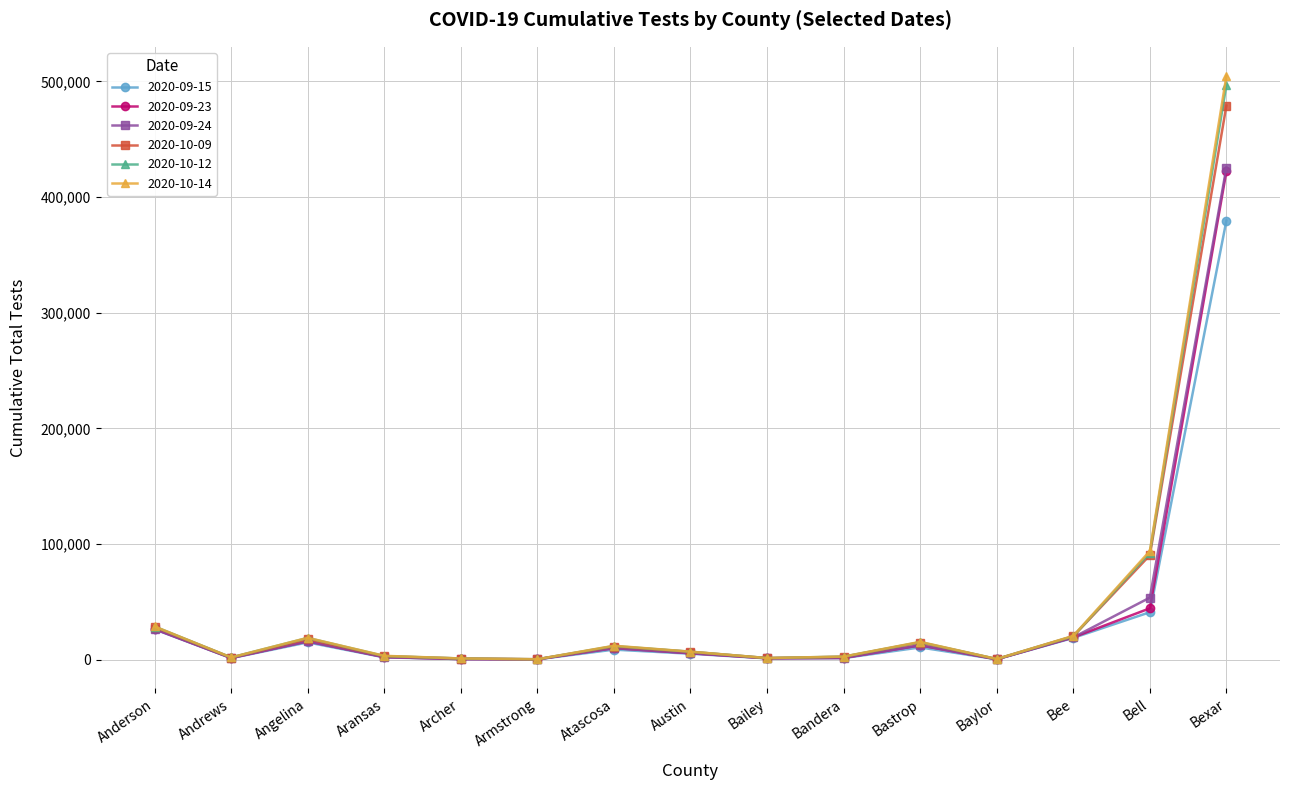

What is the label of the 12th point from the right?

Aransas